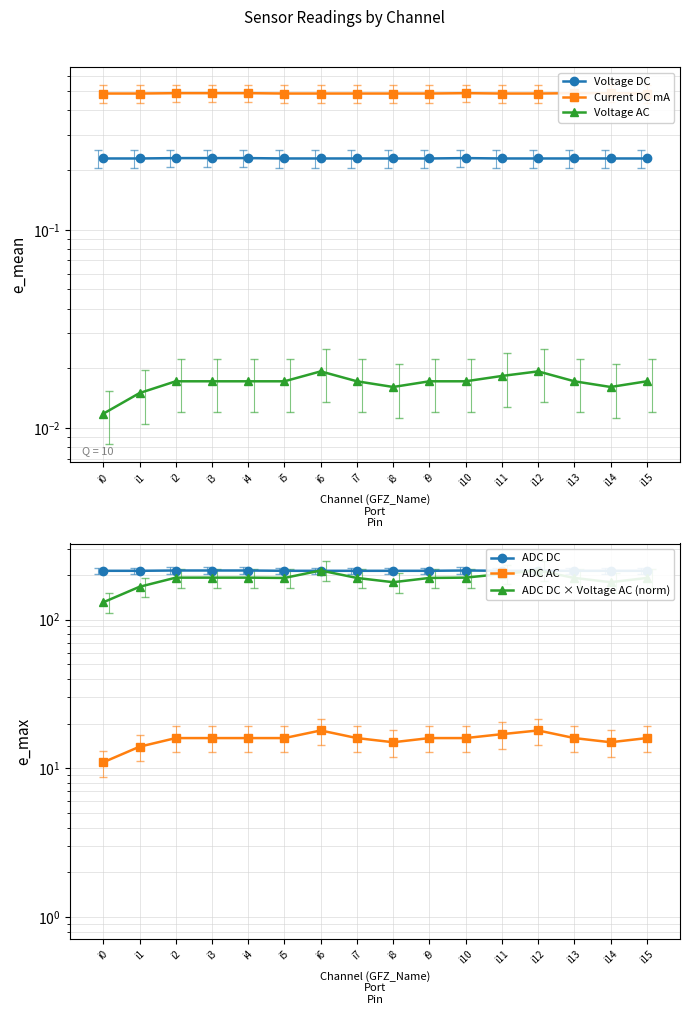

Rank the series at i8 from lowest to highest value.

Voltage AC, Voltage DC, Current DC mA, ADC AC, ADC DC × Voltage AC (norm), ADC DC